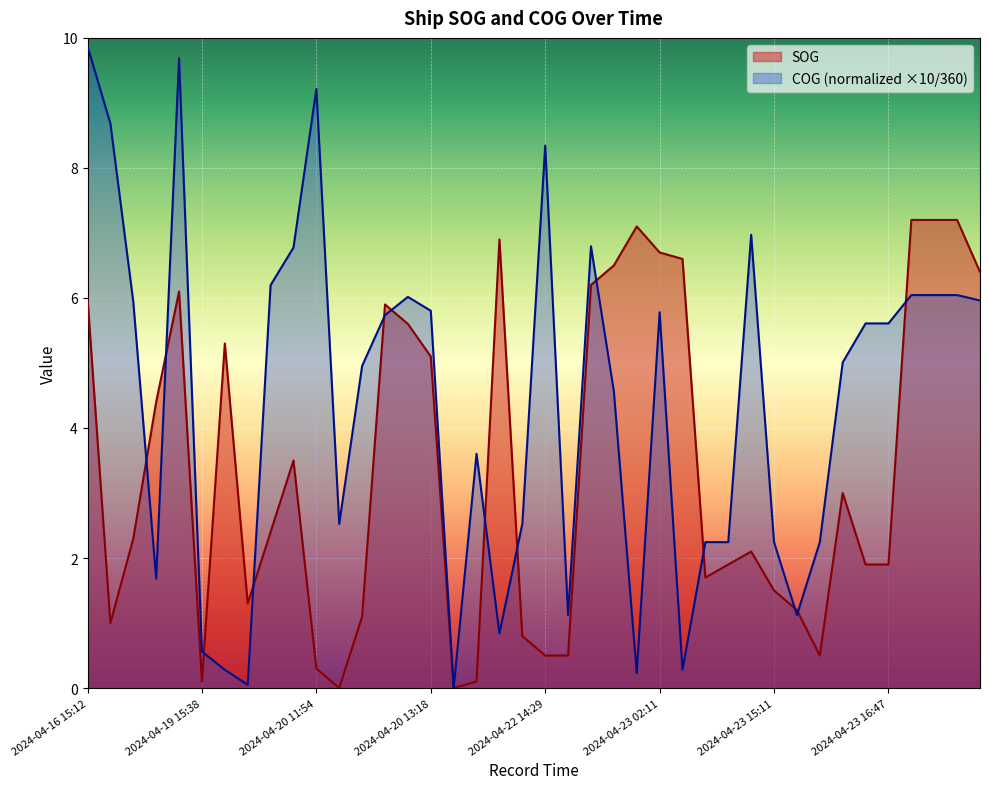

True or false: SOG has more than 1 interior local peaks.

True